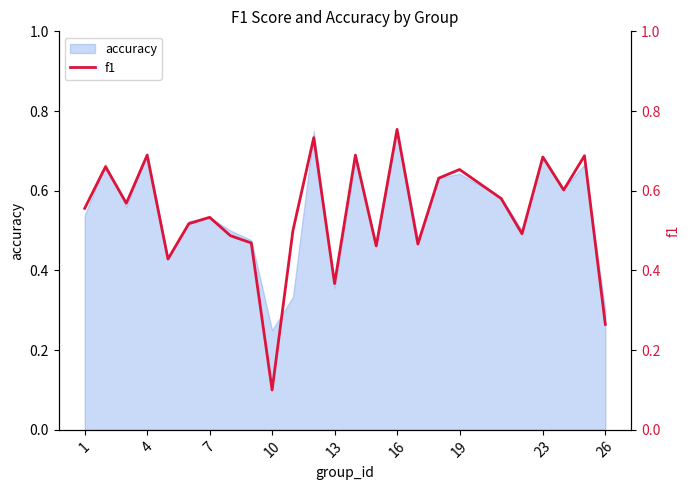

Is it true that accuracy equals 0.9 at 1?

False